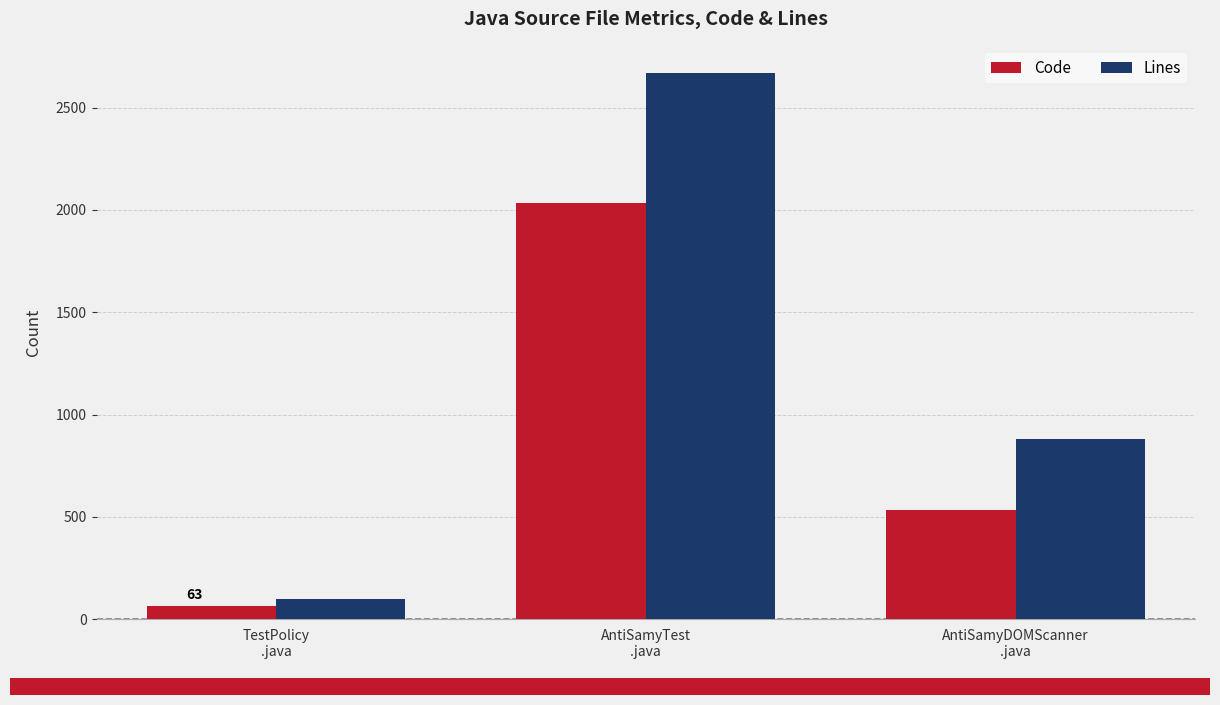

Where does the Lines series first go above 880?

AntiSamyTest
.java